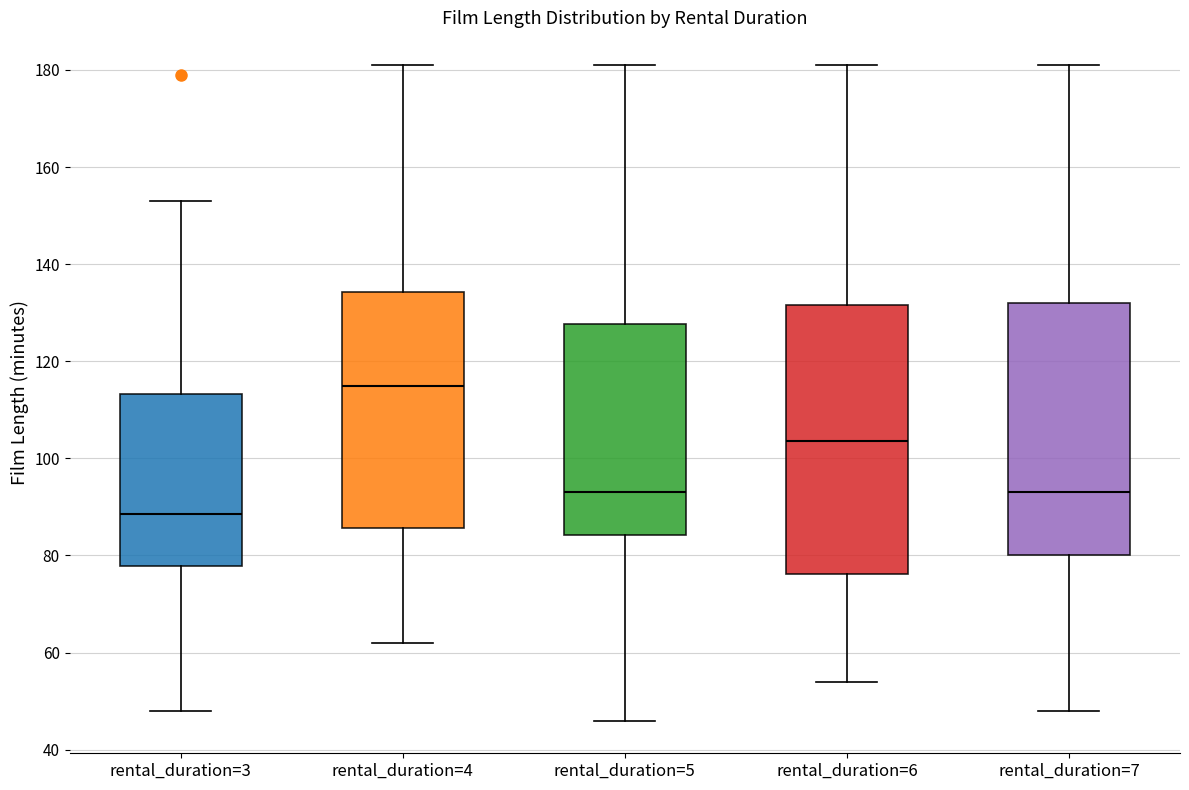

Reading left to right, read every box against the y-axis: the position of its median line, the range the box covers, and the ends of its whiskers. The values are not printed on the chart, so give them approximately, as read against the axis.

rental_duration=3: median 88, box 78 to 114, whiskers 48 to 154
rental_duration=4: median 116, box 86 to 134, whiskers 62 to 182
rental_duration=5: median 94, box 84 to 128, whiskers 46 to 182
rental_duration=6: median 104, box 76 to 132, whiskers 54 to 182
rental_duration=7: median 94, box 80 to 132, whiskers 48 to 182